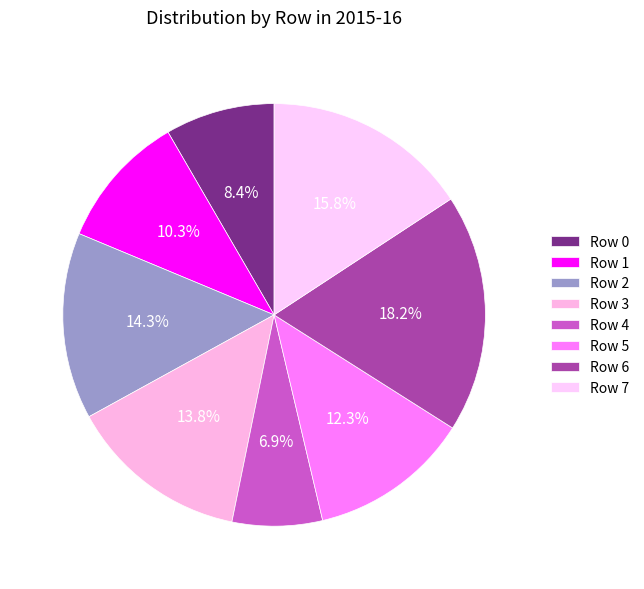

What is the largest slice in the pie chart?

Row 6